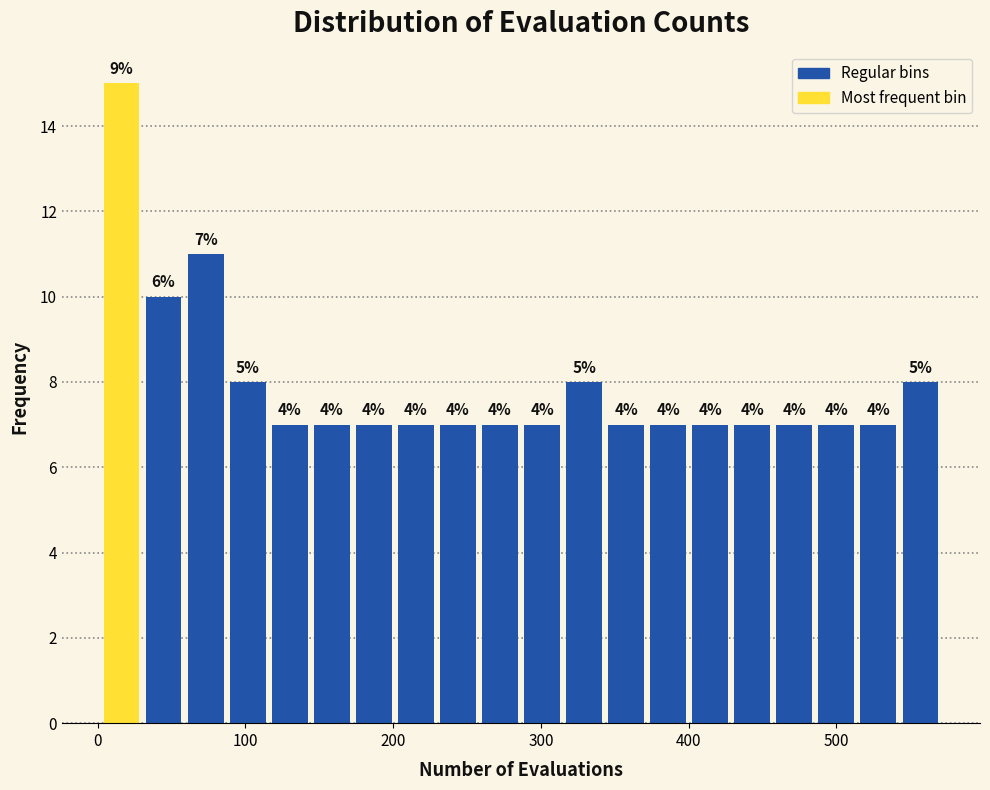

Read against the x-axis, roughly where is the centre of the tallest bar?

20